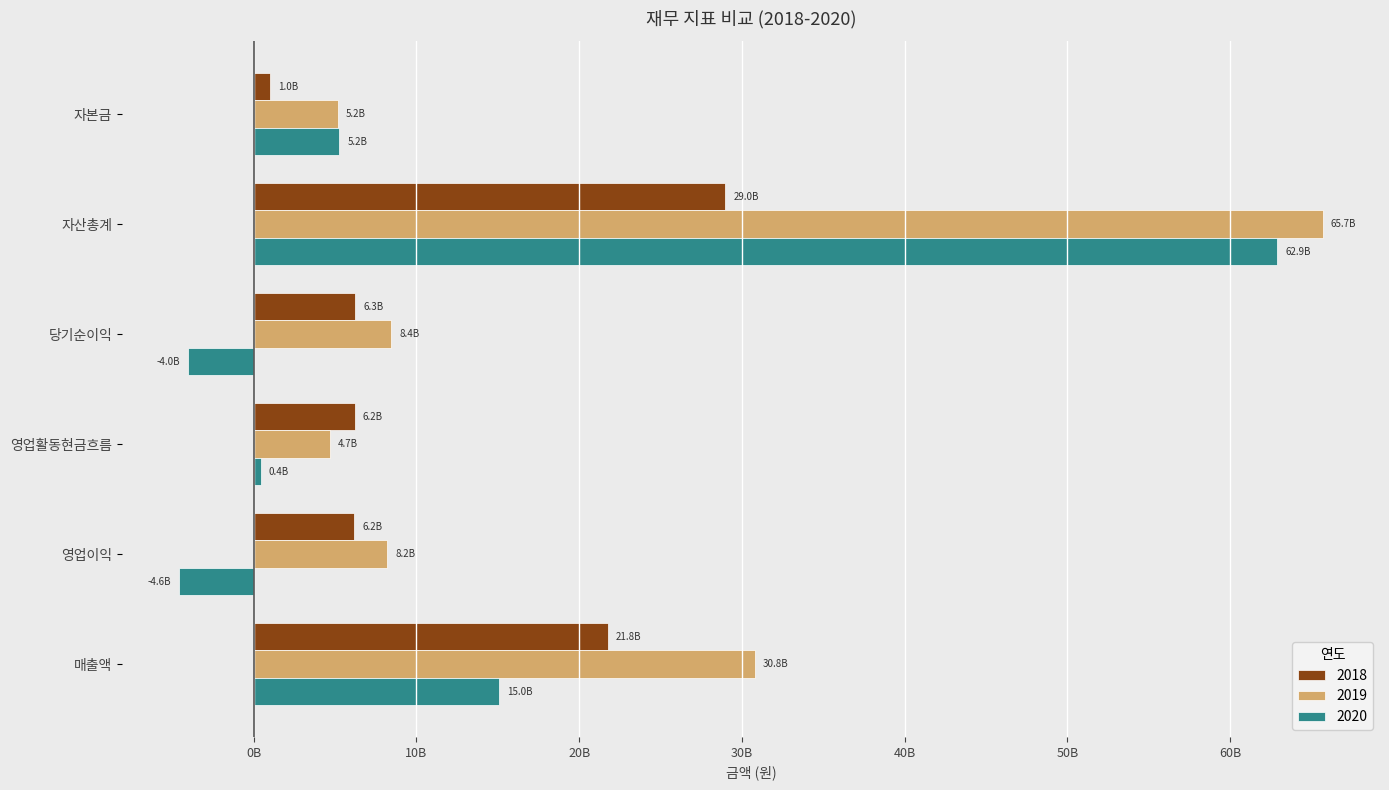

What are all the series names shown in the legend?

2018, 2019, 2020